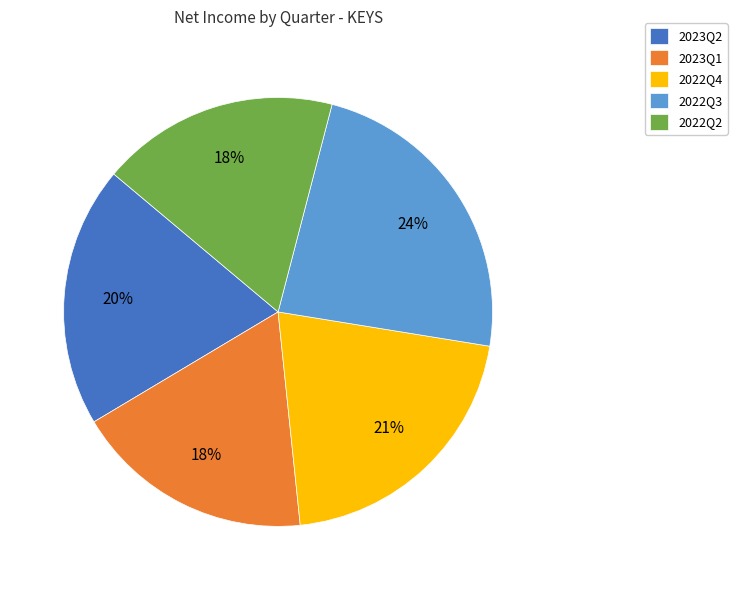

Which category has the biggest portion of the pie?

2022Q3